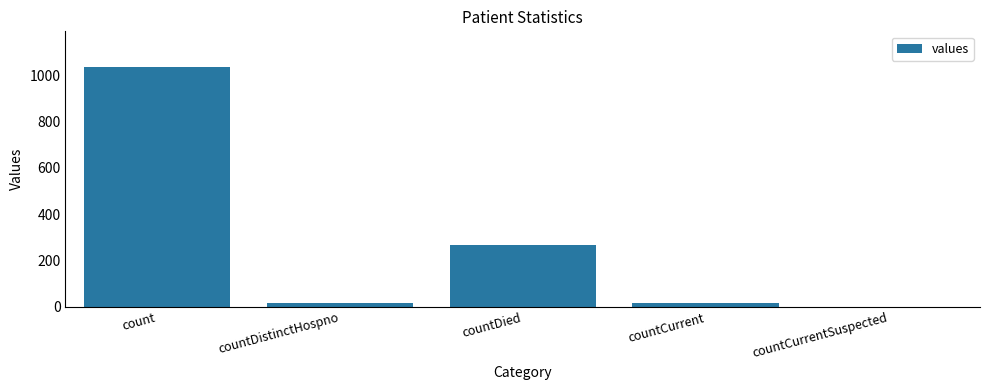

True or false: the data shows -414 at countCurrentSuspected.

False